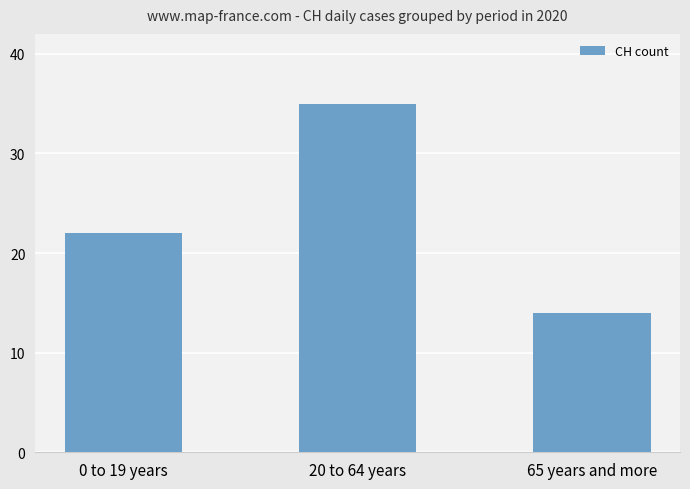

Are the bars grouped side by side (vs. stacked)?

No